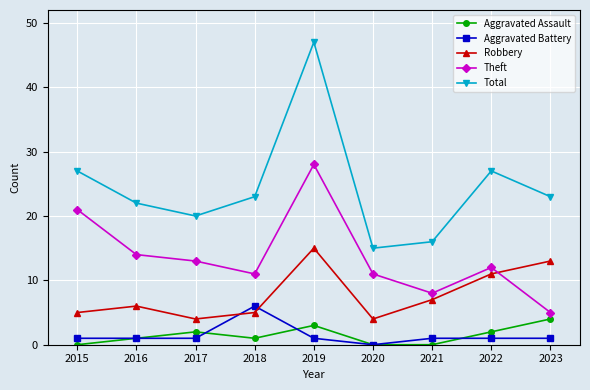

Which series has the widest spread of values?

Total